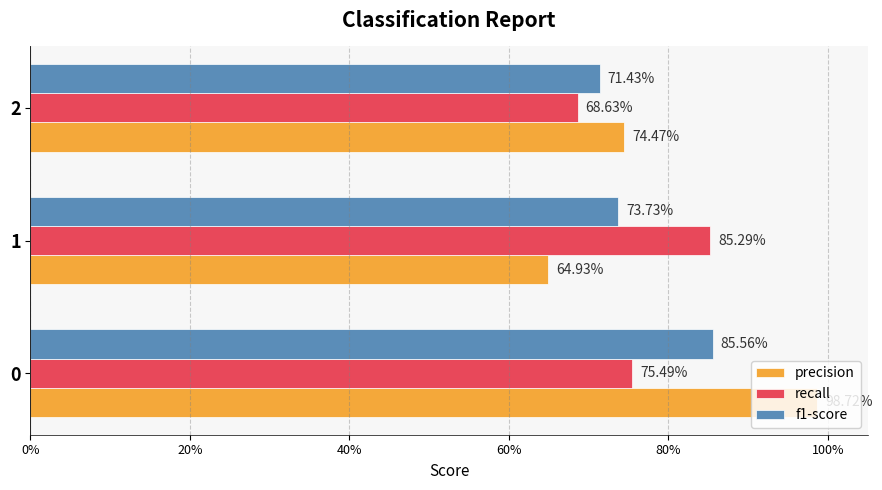

What are all the series names shown in the legend?

precision, recall, f1-score